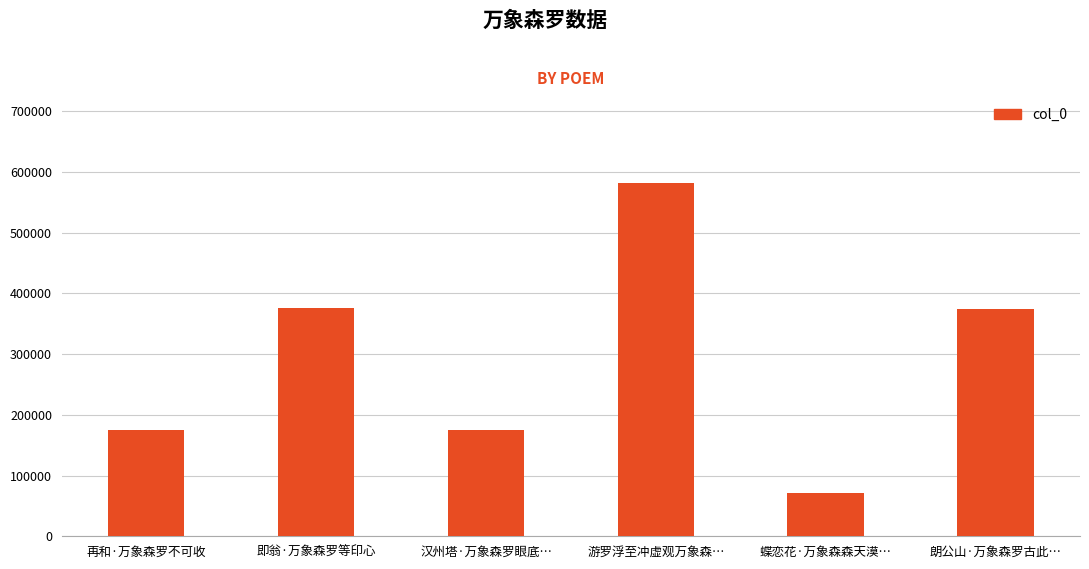

How many bars are there in total?

6